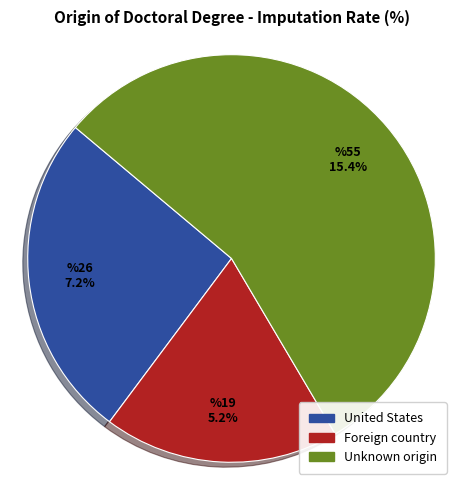

What is the majority slice?

Unknown origin